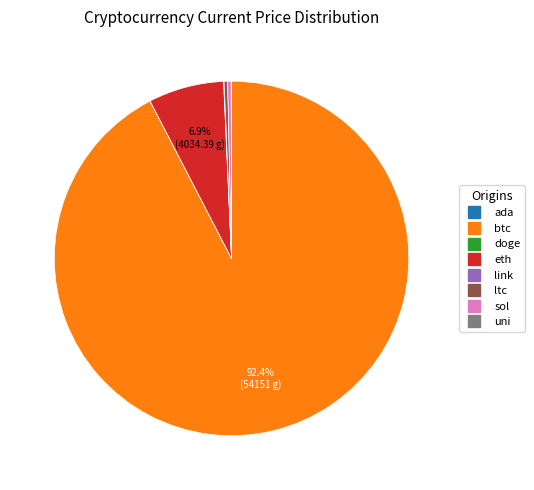

What is the largest slice in the pie chart?

btc